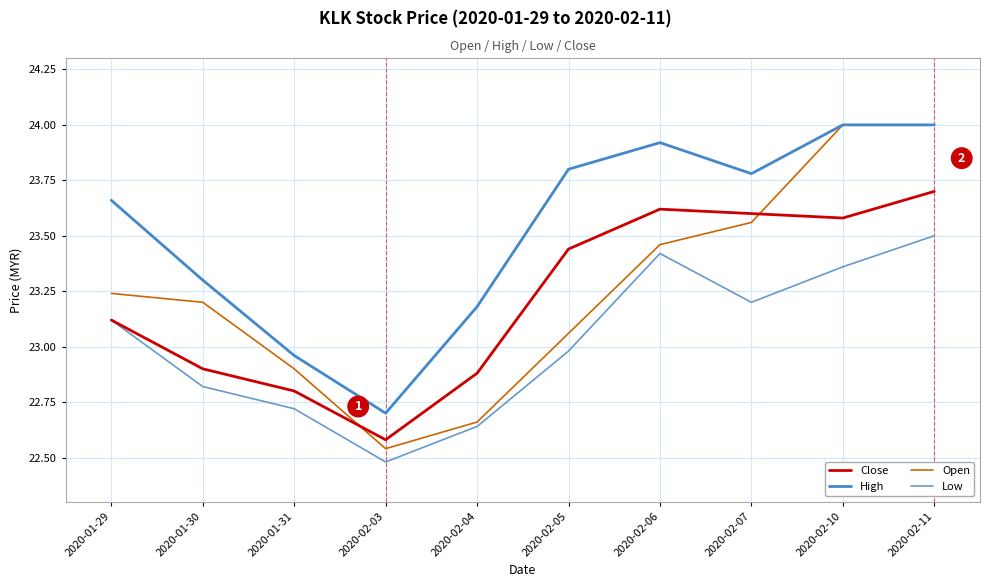

Does the chart have visible grid lines?

Yes